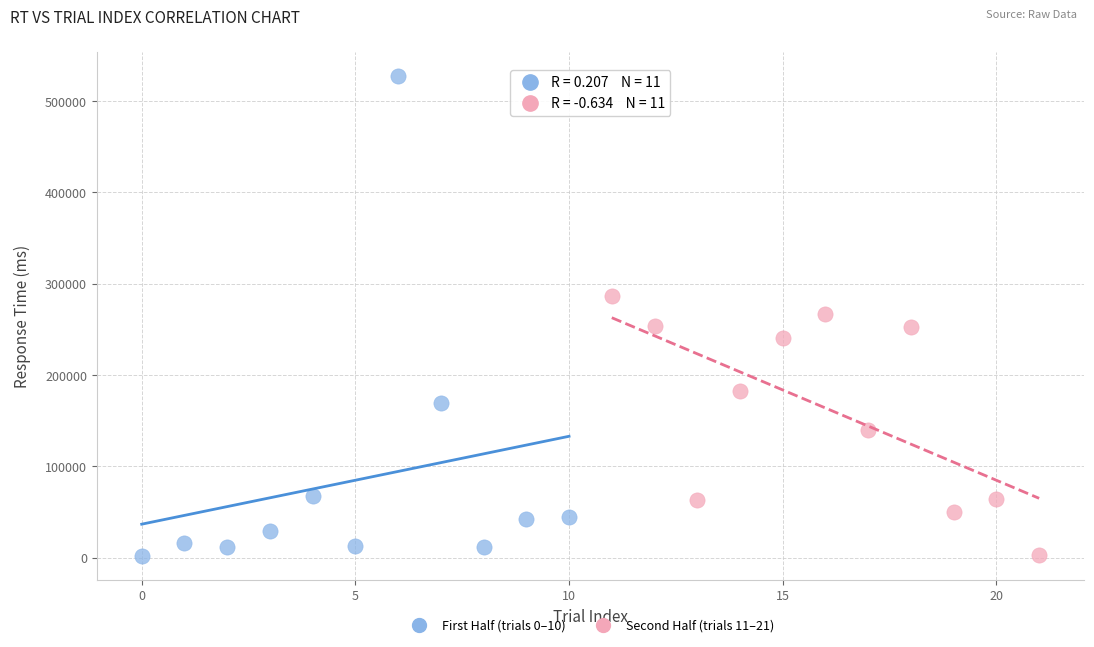

Which series contains the highest Y value?

First Half (trials 0–10)